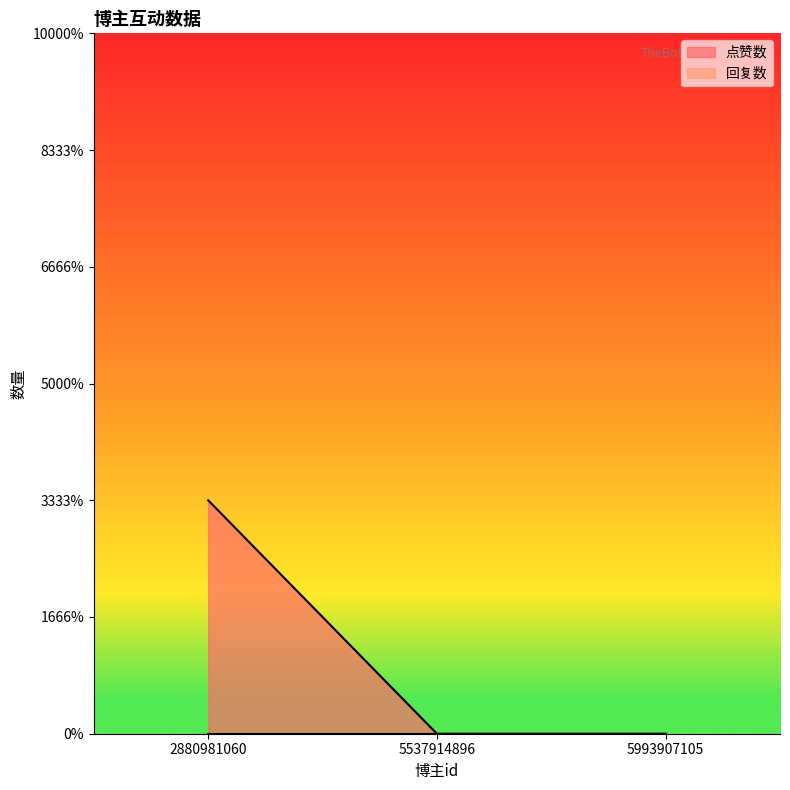

Read the value at 2880981060.

1